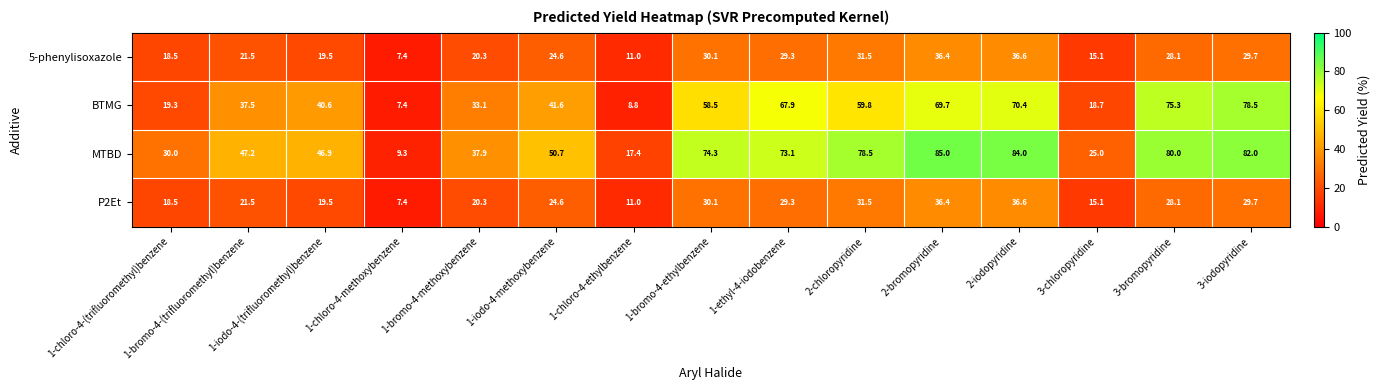

At which category is the sum across all series the highest?

2-iodopyridine